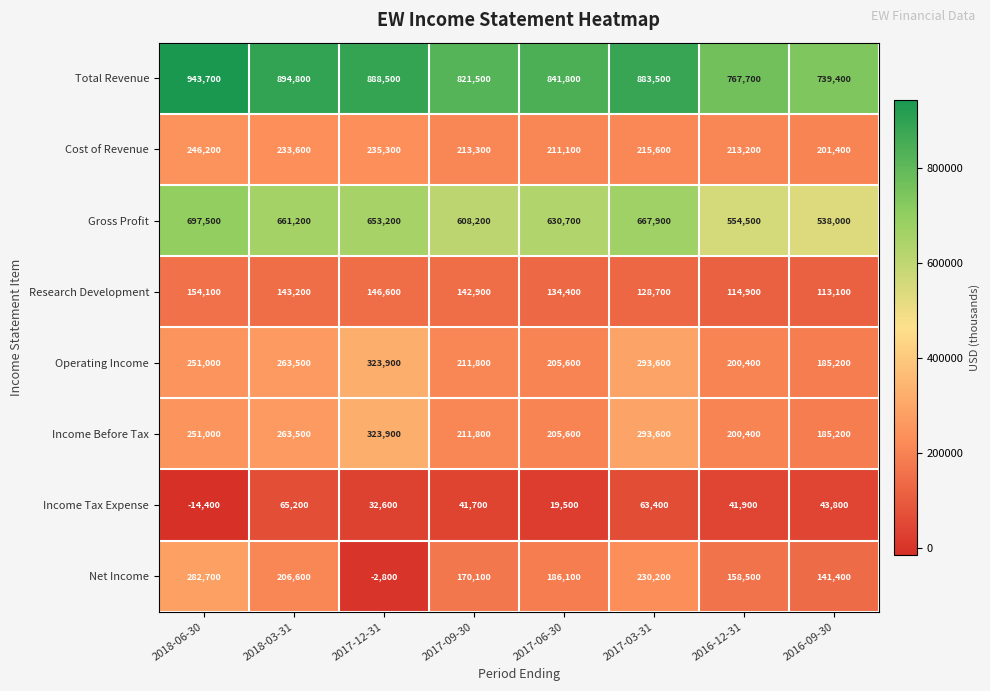

At how many categories does at least one series exceed 48484?

8